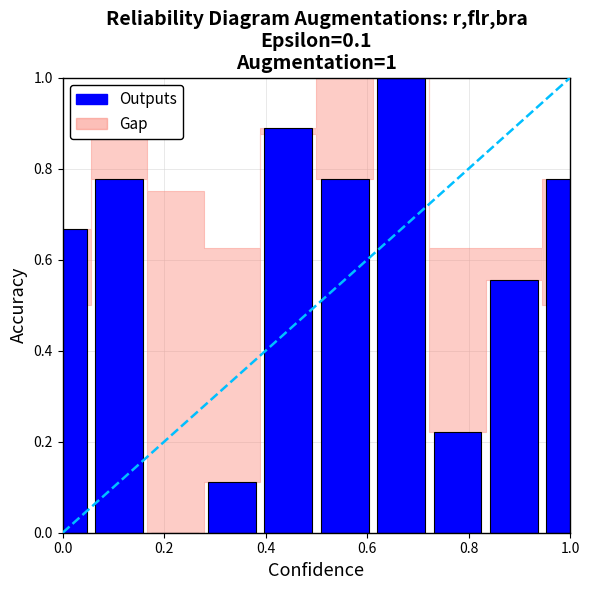

What is the sum of all values?

5.8